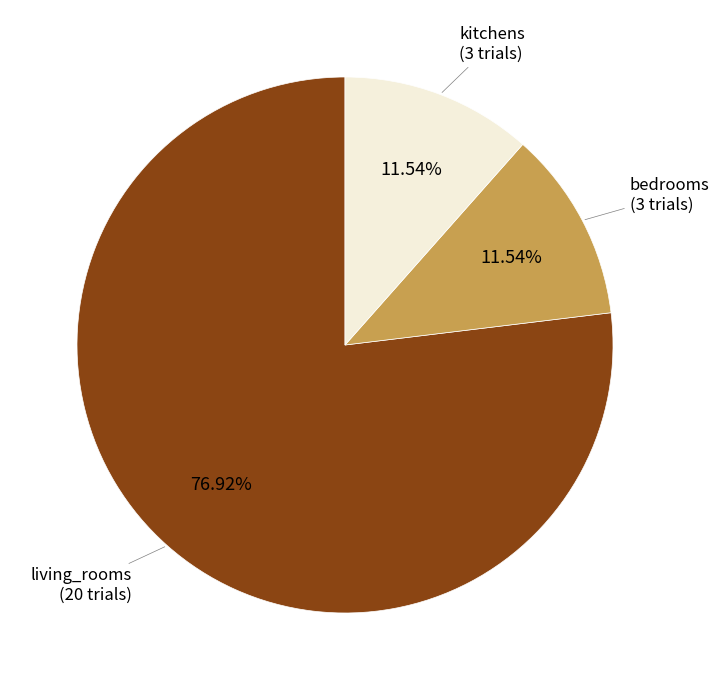

Is there a majority slice in this chart?

Yes